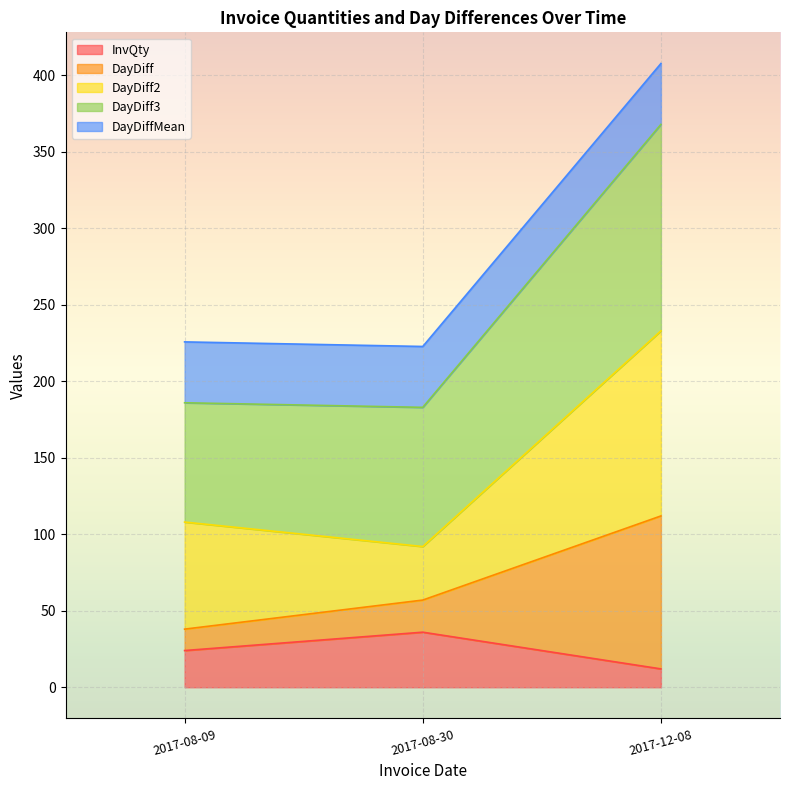

At which category is the sum across all series the highest?

2017-12-08